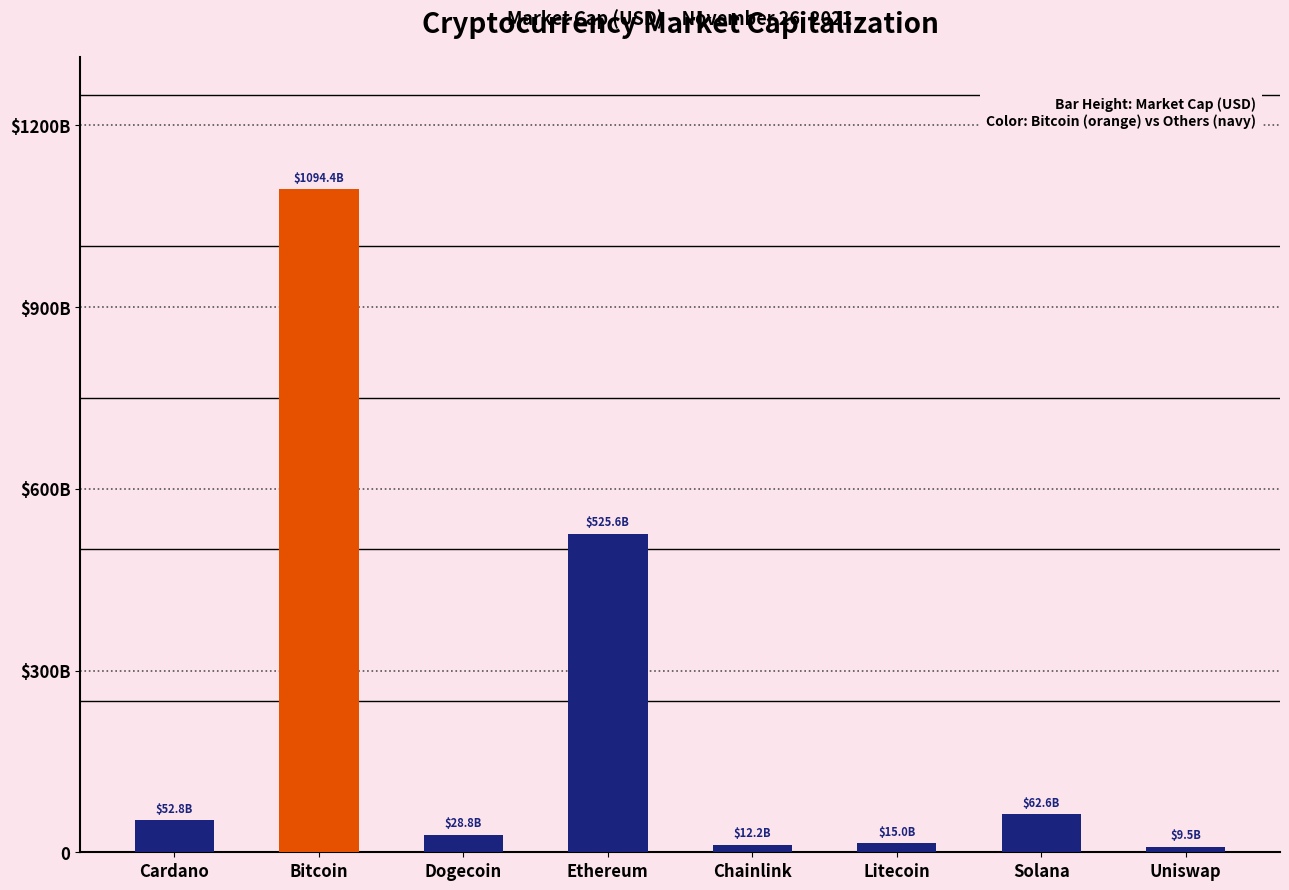

Reading left to right, what are all the values shown in this chart?

52770746003	1094448069106	28824811624	525554210501	12228622603	14974228808	62586705912	9483329527